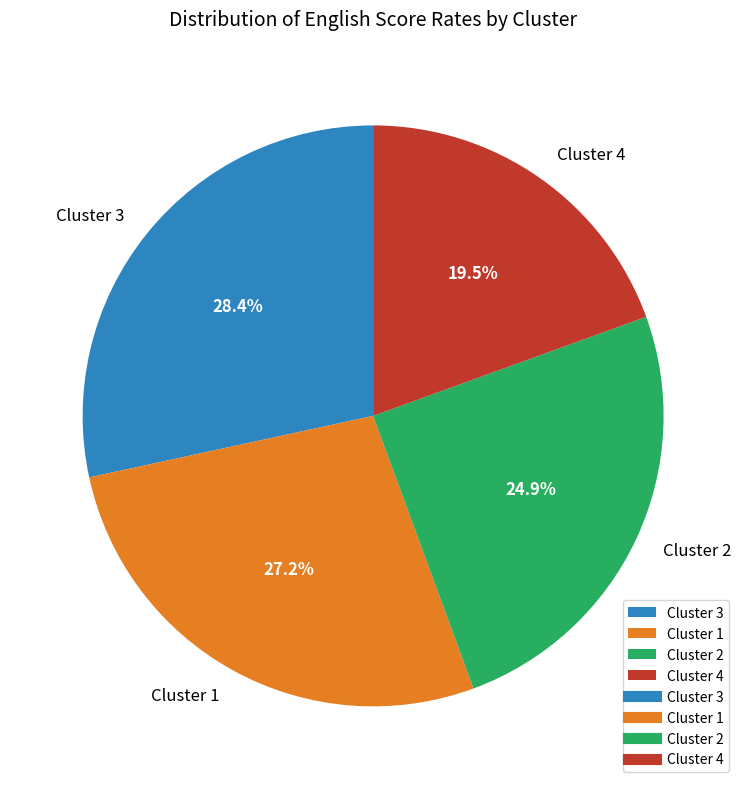

Rank the categories by value from lowest to highest.

Cluster 4, Cluster 2, Cluster 1, Cluster 3